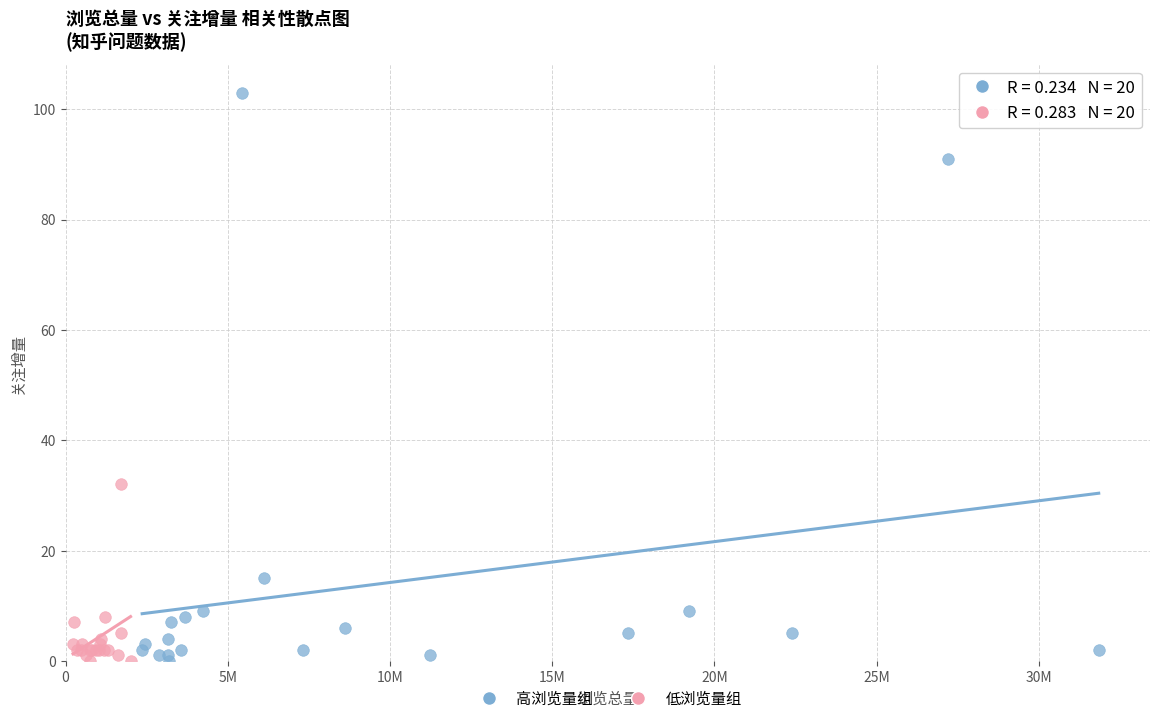

Which series contains the highest Y value?

高浏览量组